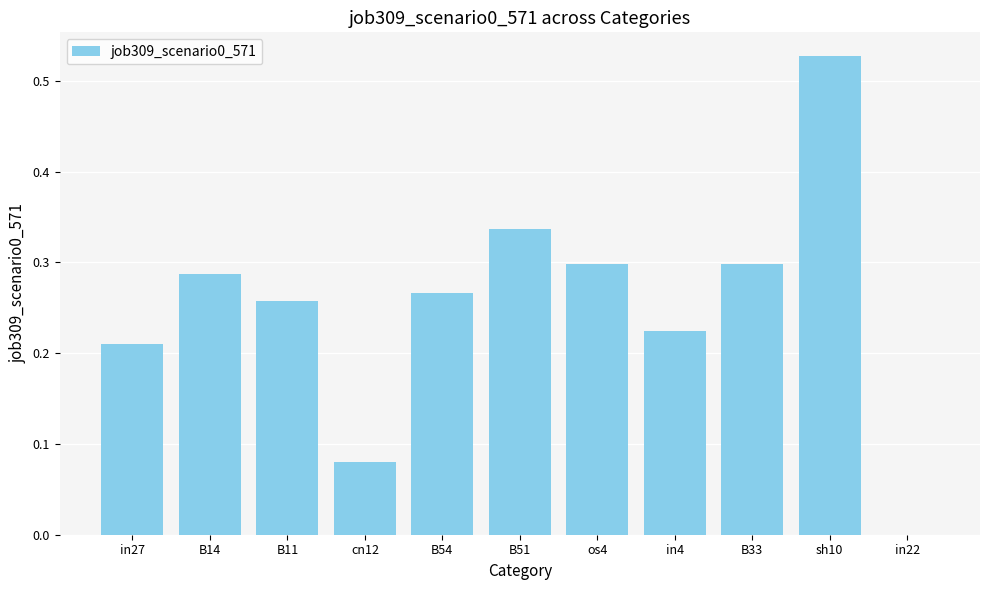

What is the change in value from cn12 to os4?

+0.2